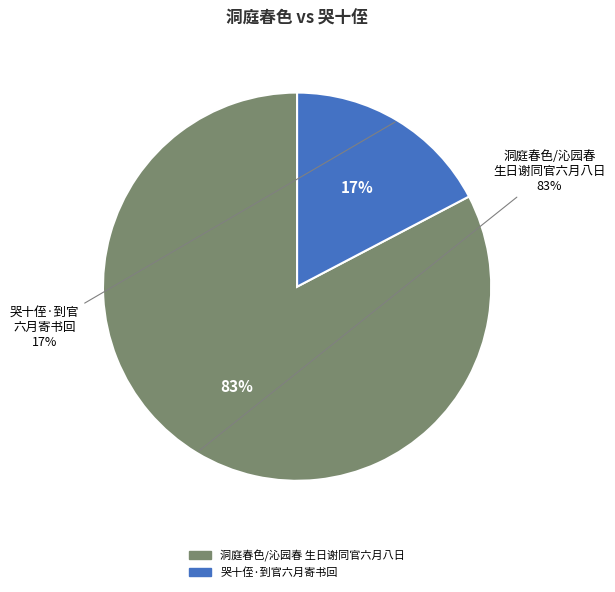

Rank the categories by value from lowest to highest.

哭十侄·到官六月寄书回, 洞庭春色/沁园春 生日谢同官六月八日